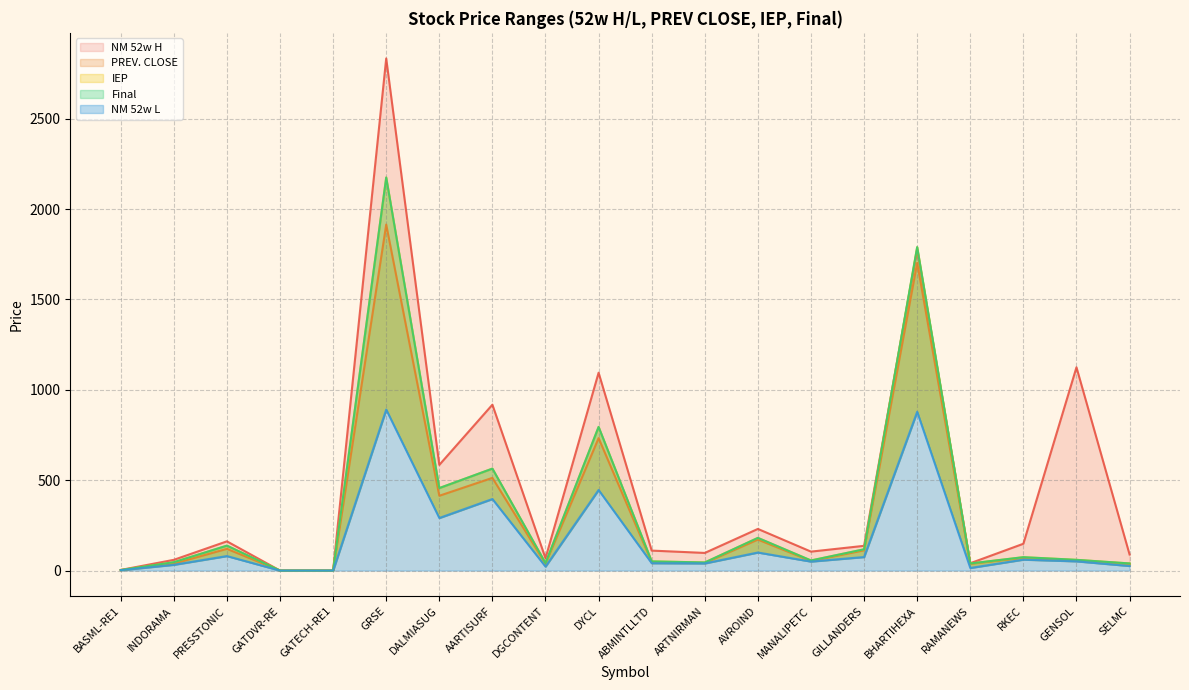

Which series changed the most between PRESSTONIC and ARTNIRMAN?

IEP